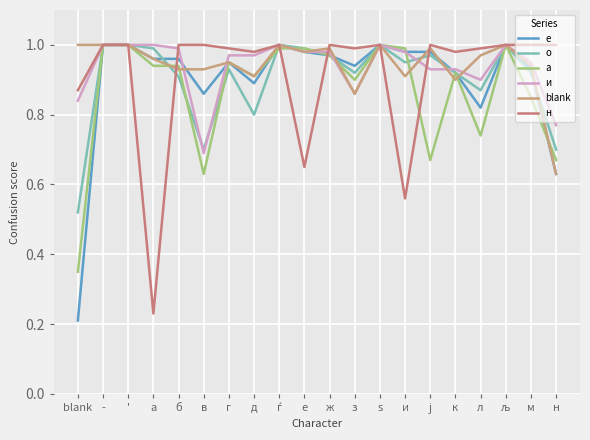

What is the difference between the maximum and minimum values in the и series?

0.3